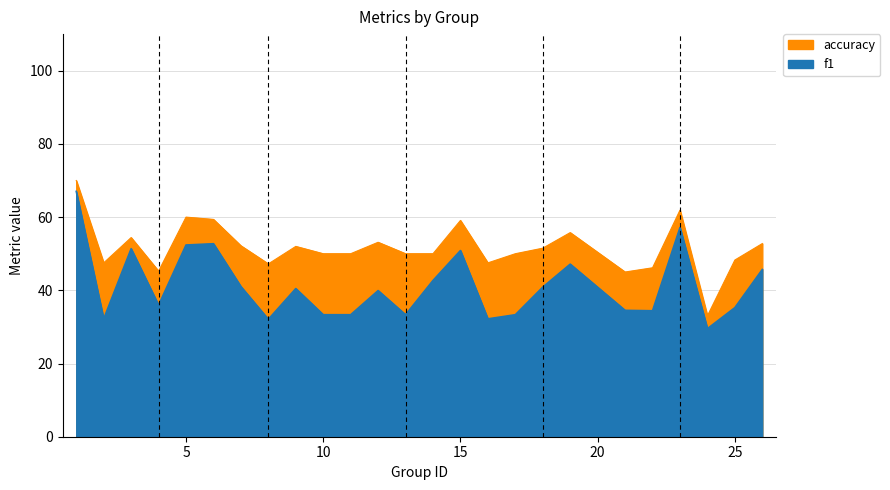

Which category has the highest value in the f1 series?

1